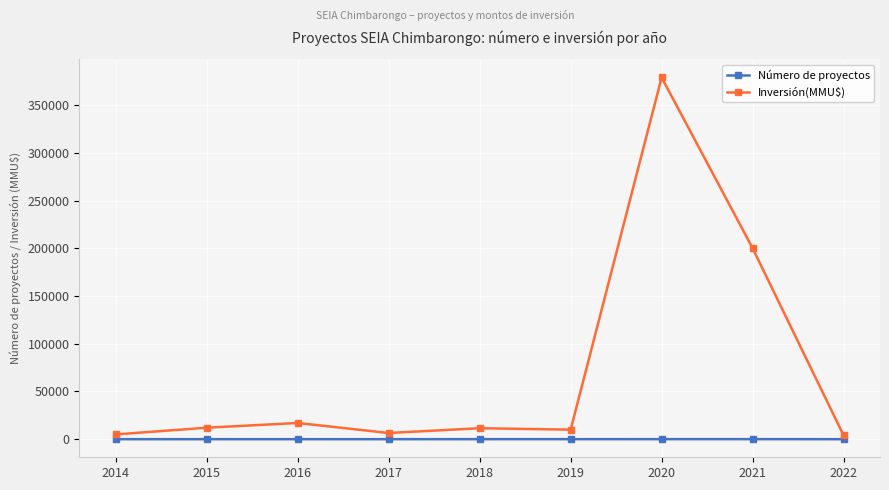

True or false: Número de proyectos and Inversión(MMU$) intersect in this chart.

False